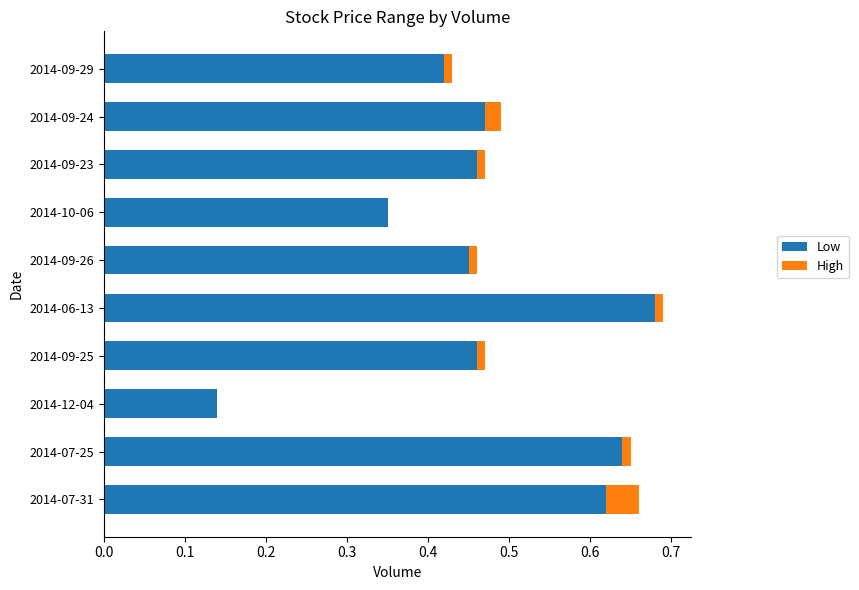

The Low series shows 0.0 at 2014-12-04. True or false?

False